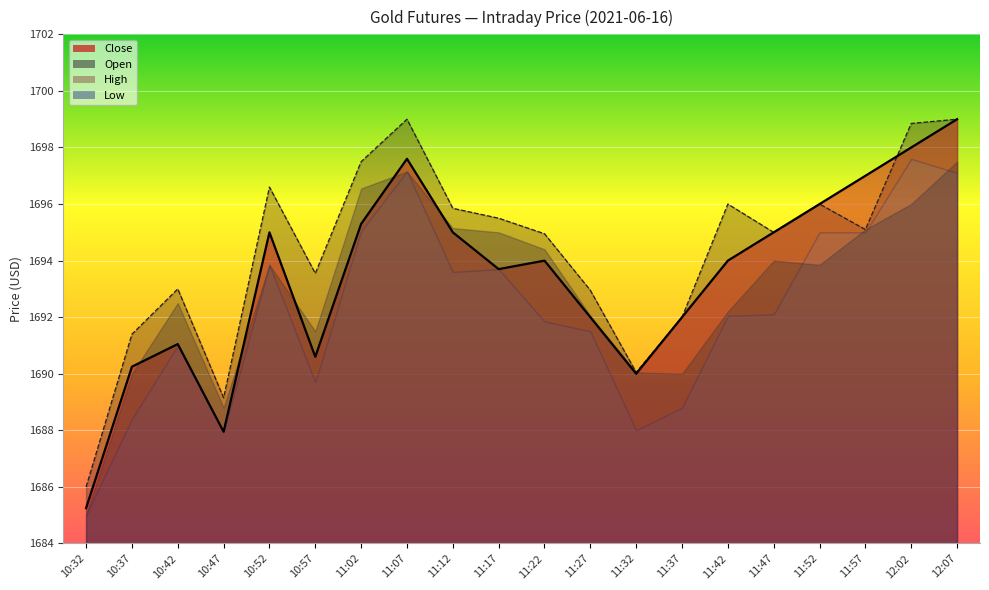

Does the chart display data point markers on the line(s)?

No